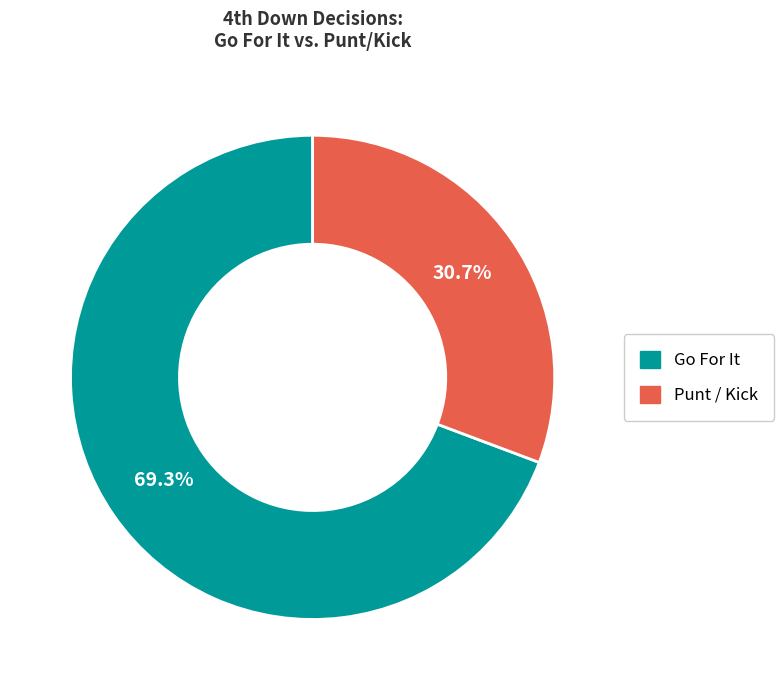

How much of the chart is everything except Punt / Kick?

69.3%